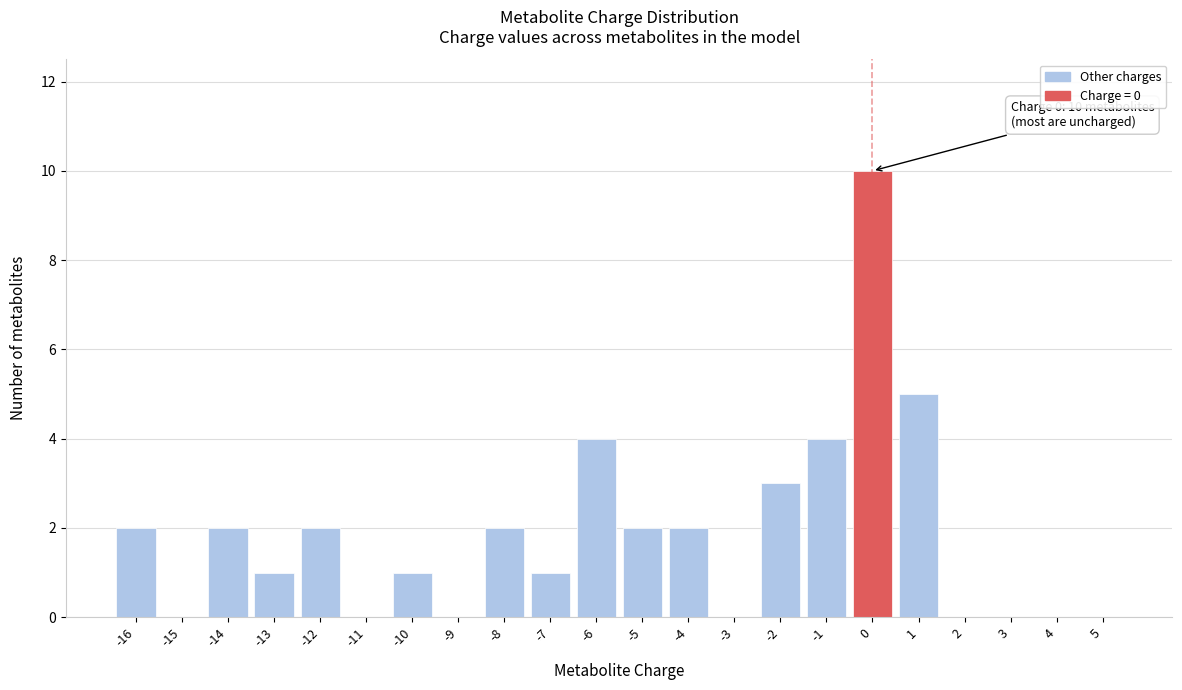

Reading left to right, what are all the values shown in this chart?

-16=2	-15=0	-14=2	-13=1	-12=2	-11=0	-10=1	-9=0	-8=2	-7=1	-6=4	-5=2	-4=2	-3=0	-2=3	-1=4	0=10	1=5	2=0	3=0	4=0	5=0